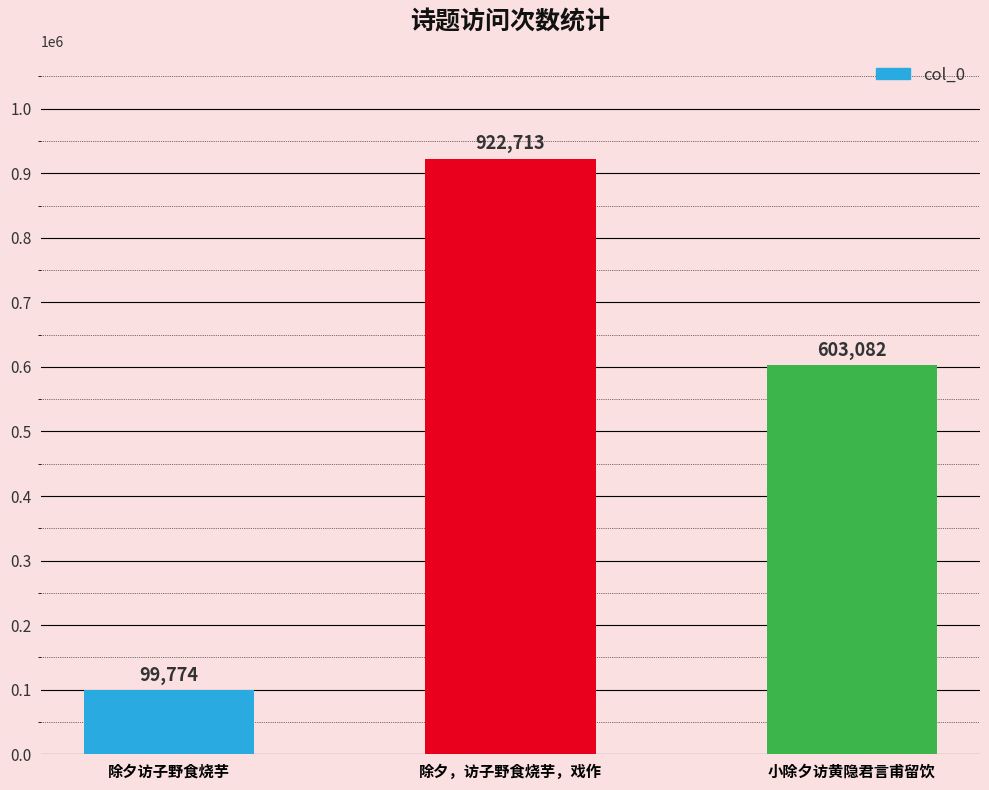

The value at 除夕访子野食烧芋 is 99774. True or false?

True